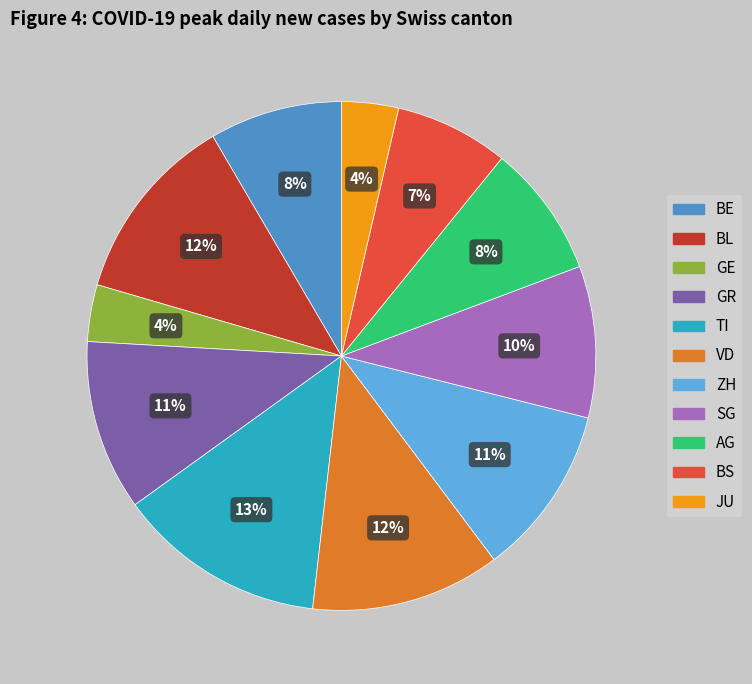

Is it true that BE is 1% of the pie?

False